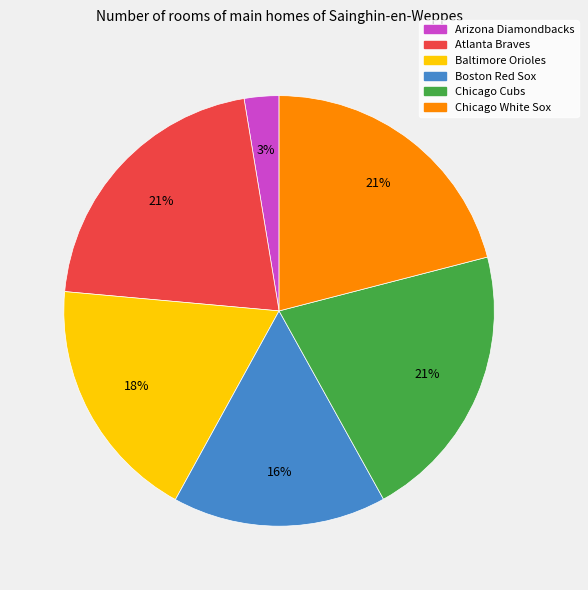

Is there a majority slice in this chart?

No